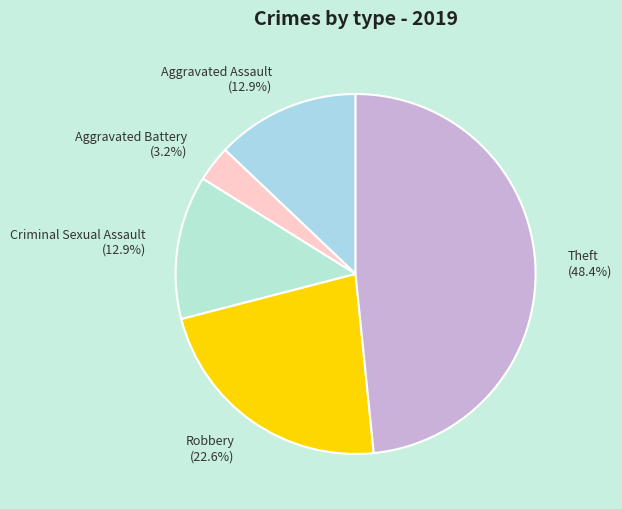

Does Aggravated Assault account for over 50% of the chart?

No